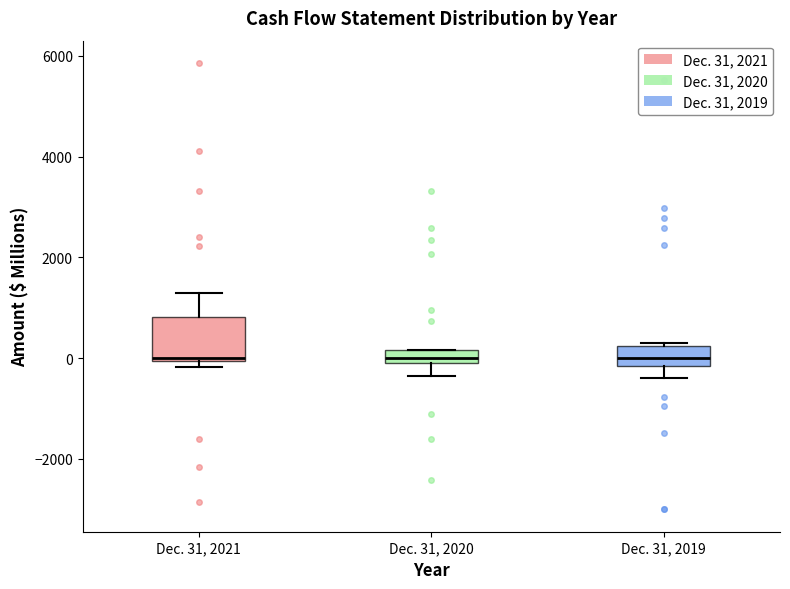

Which box is the tallest, from its lower edge to its upper edge?

Dec. 31, 2021